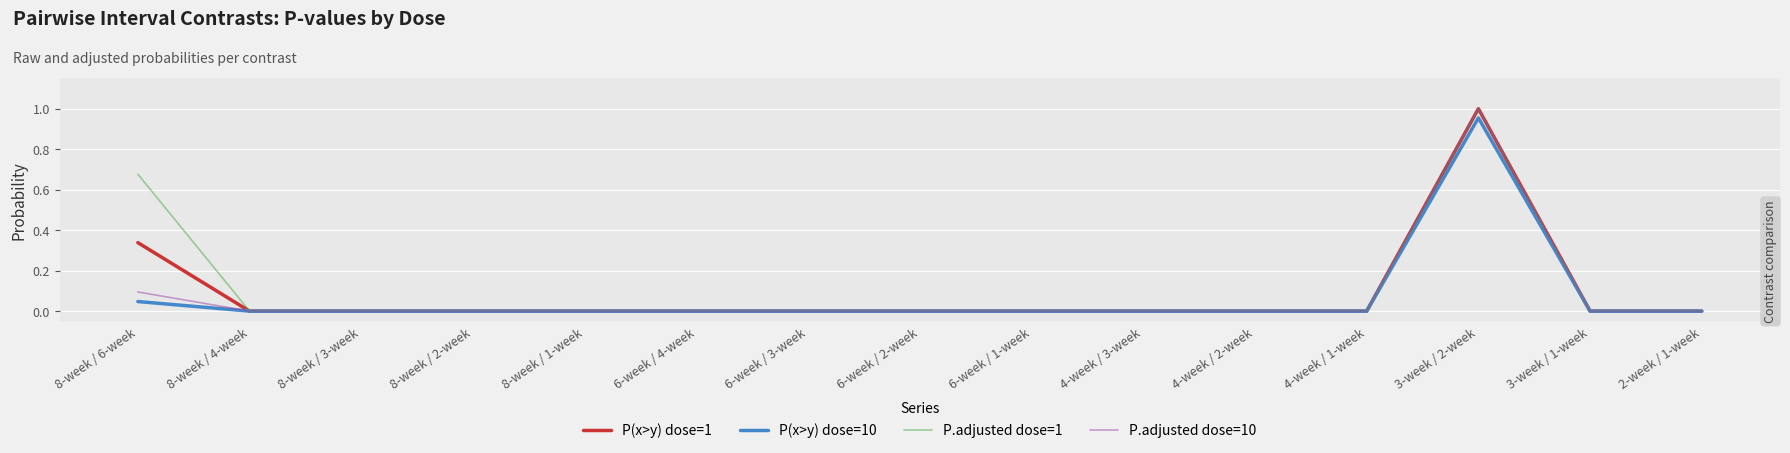

Which category has the highest value across all series?

3-week / 2-week